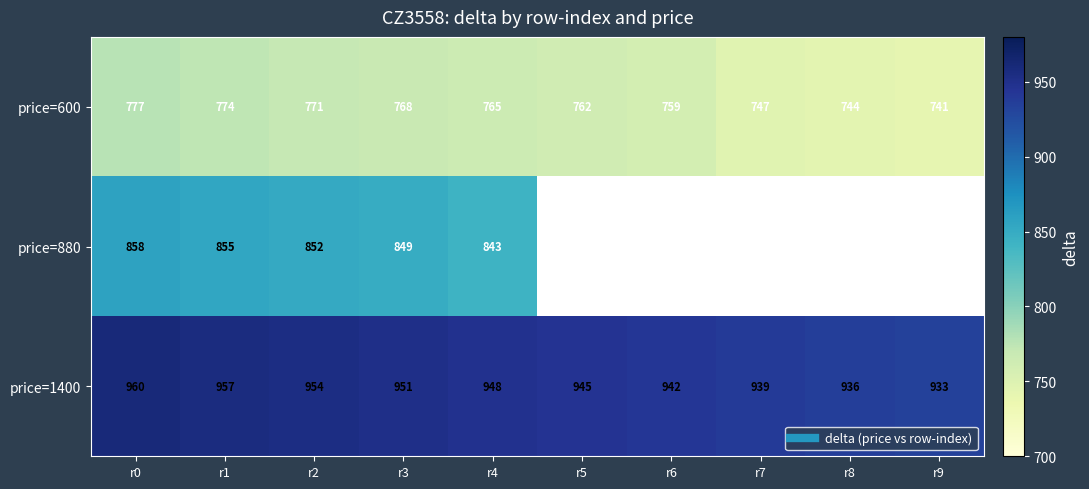

Is it true that price=600 equals 744.0 at r8?

True